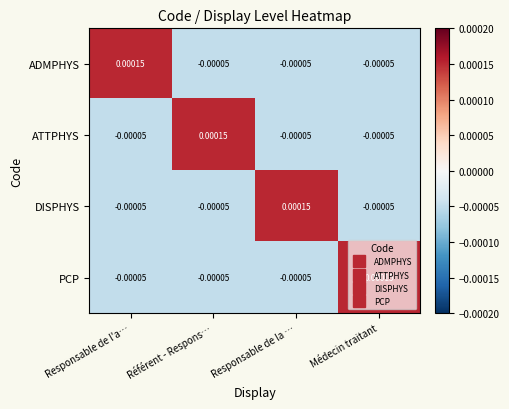

Which category has the highest value in the ADMPHYS series?

Responsable de l'a…